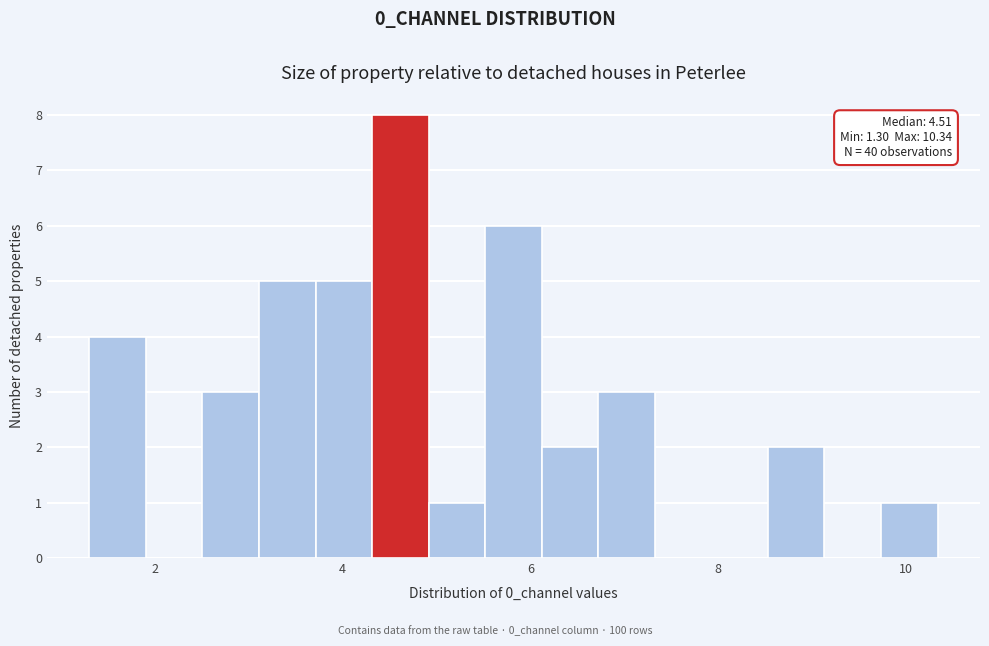

Around what value on the x-axis is the tallest bar? Give the approximate position of its centre, as read against the axis.

4.6